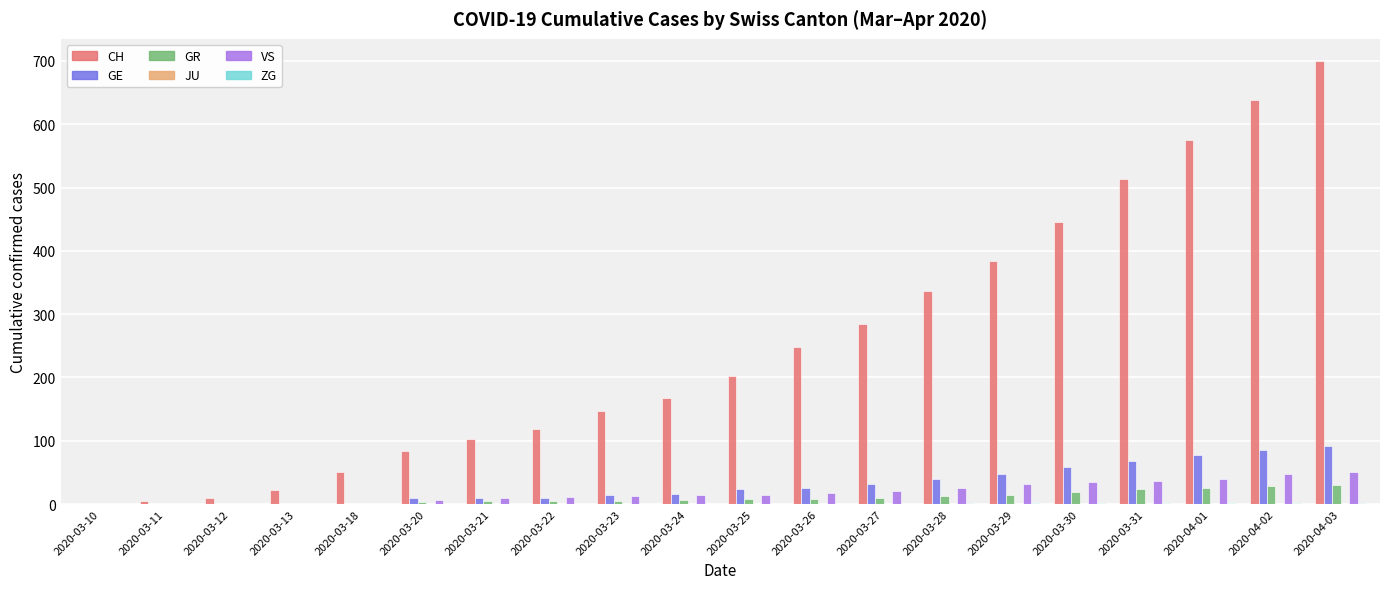

Between 2020-03-11 and 2020-04-02, which series saw the biggest shift?

CH